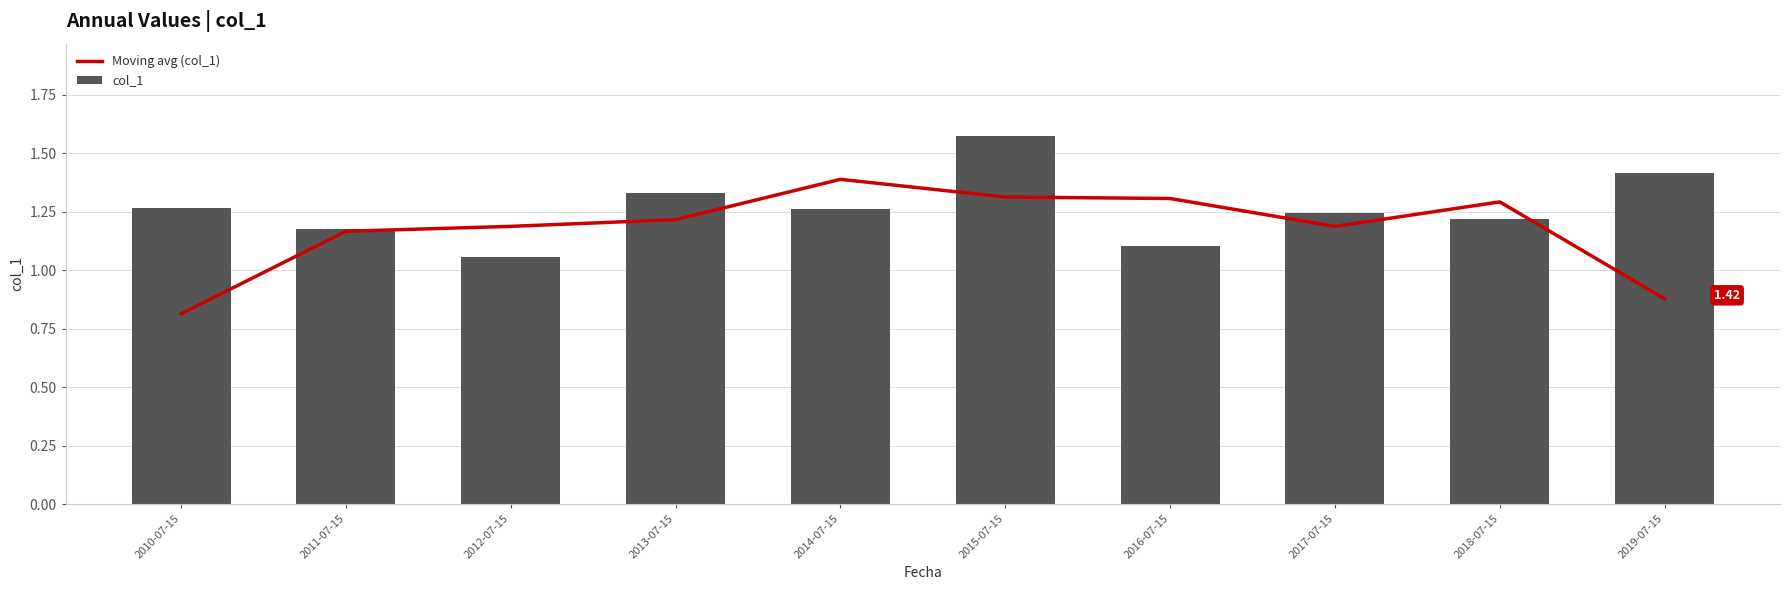

What are all the series names shown in the legend?

Moving avg (col_1), col_1